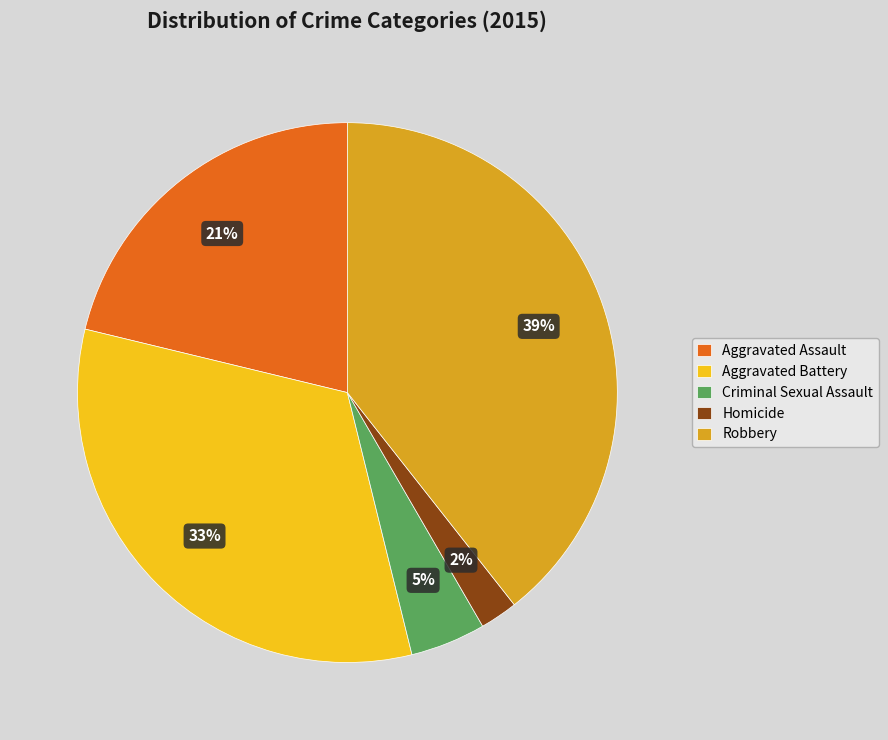

Does Homicide account for over 50% of the chart?

No